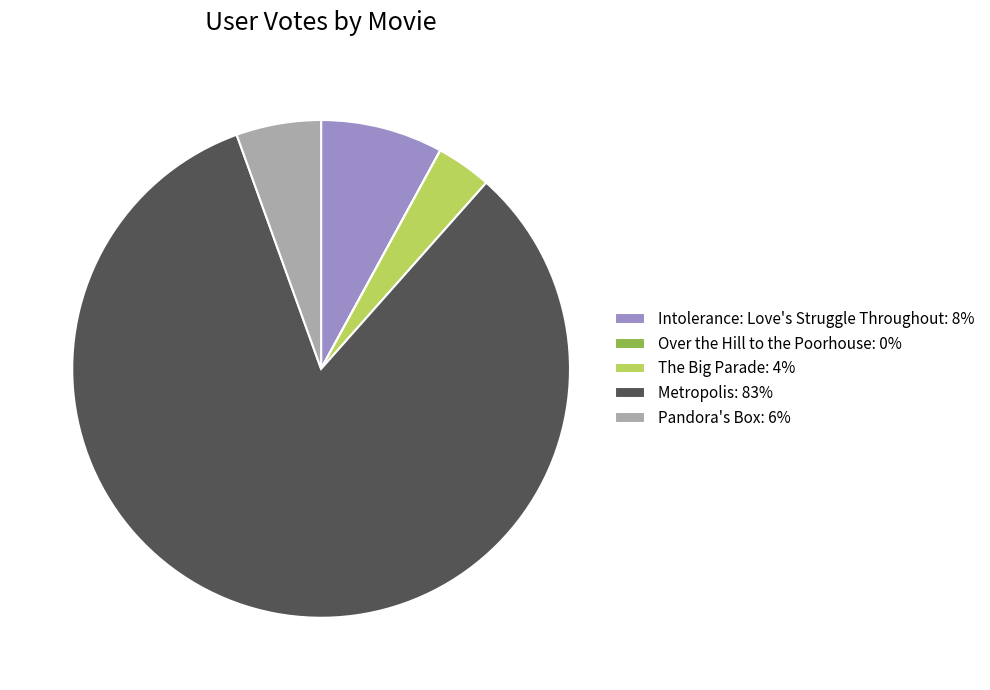

Is there any slice that represents more than half of the pie?

Yes